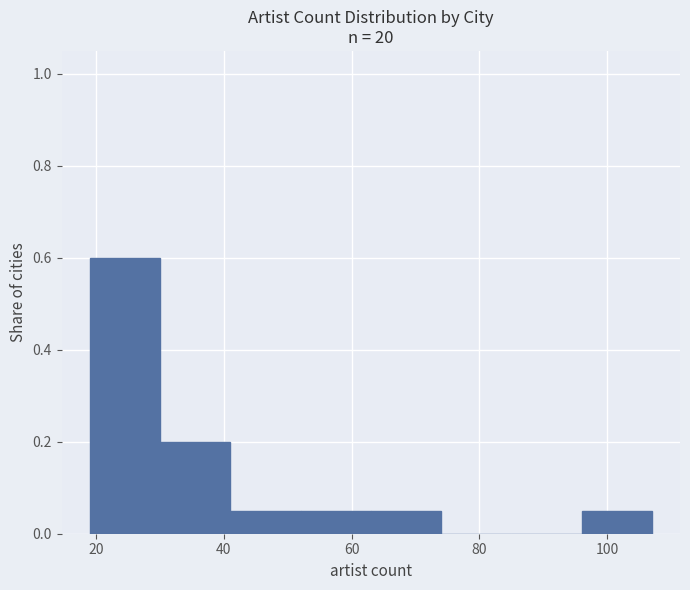

Reading left to right, transcribe this chart: for each bar, give the range it covers on the x-axis and its height. Neither the bar edges nor the heights are printed on the chart, so give them approximately, as read against the axes.

19 to 30: 0.60
30 to 41: 0.20
41 to 52: 0.06
52 to 63: 0.06
63 to 74: 0.06
74 to 85: 0
85 to 96: 0
96 to 107: 0.06